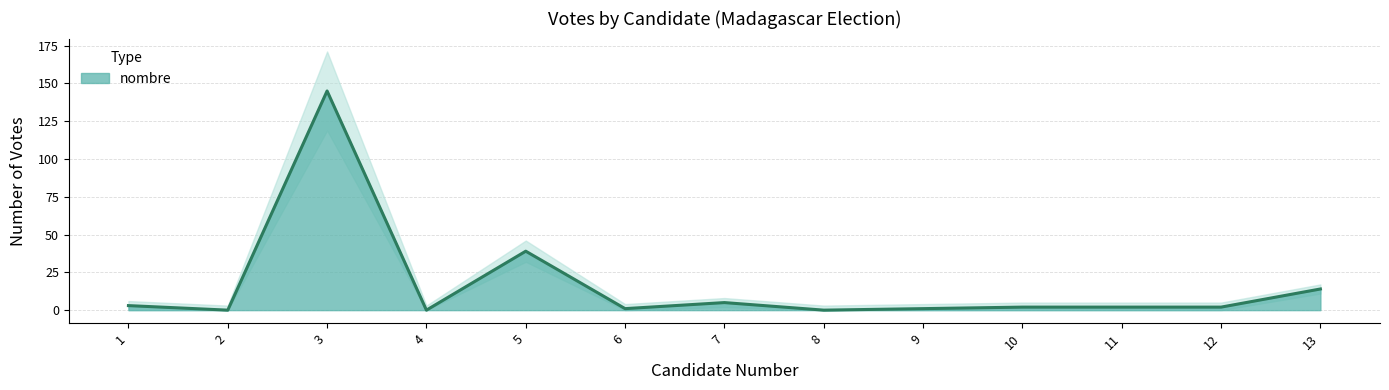

How many data points are above 2?

5